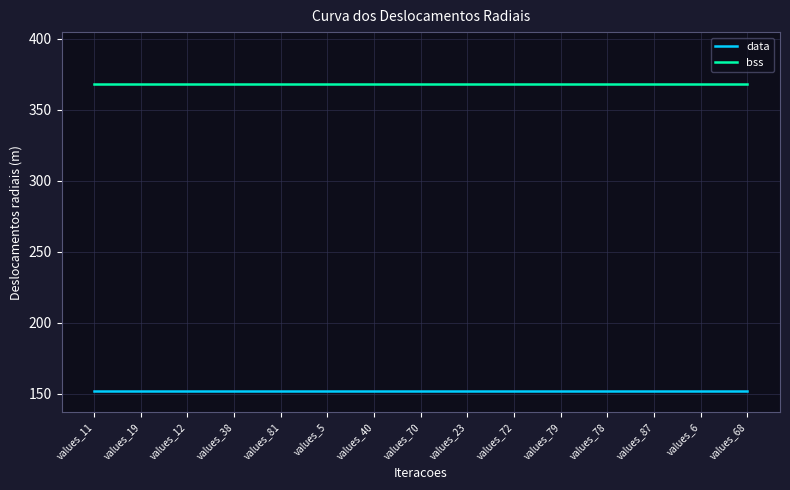

True or false: bss and data intersect in this chart.

False